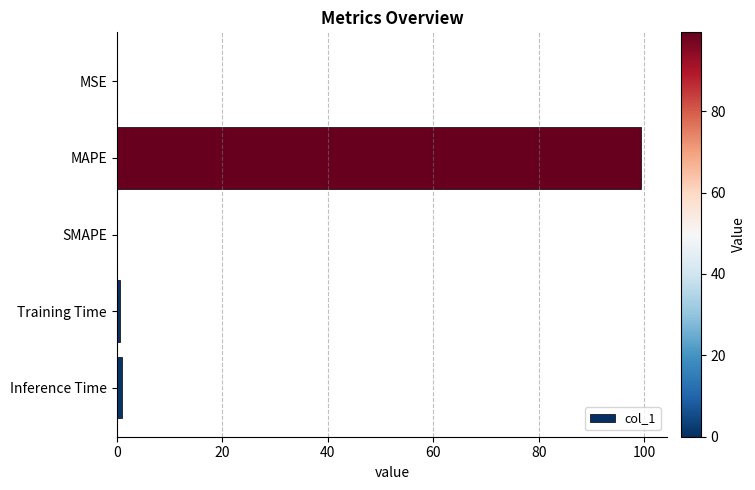

The chart shows a value of 99.3 at MAPE. True or false?

True